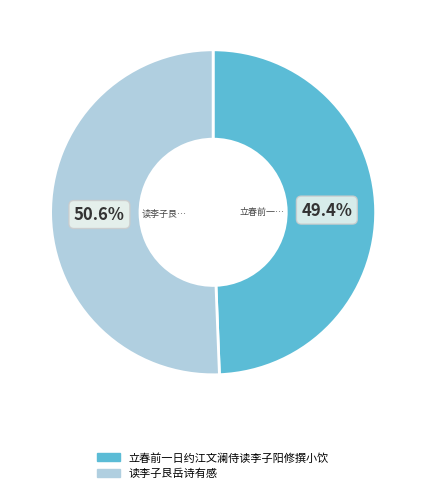

What is the smallest slice in the pie chart?

立春前一日约江文澜侍读李子阳修撰小饮